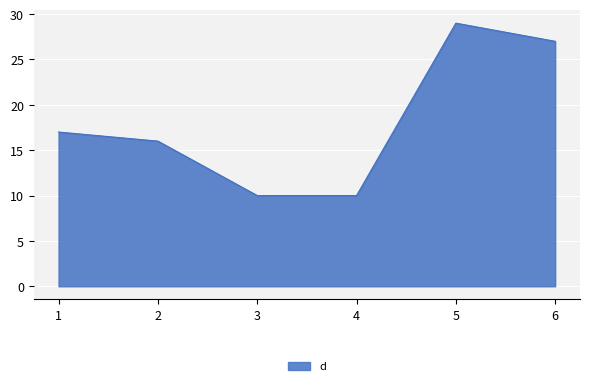

True or false: there are more than 0 points higher than both neighbors.

True